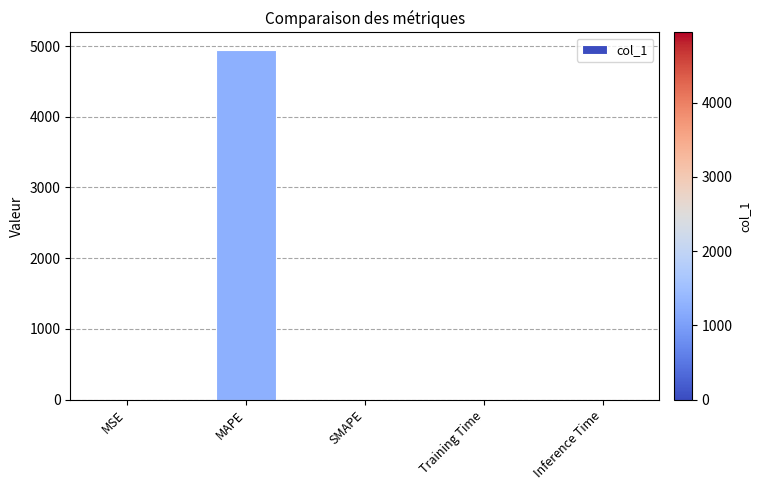

True or false: the data shows 0.9 at Inference Time.

True